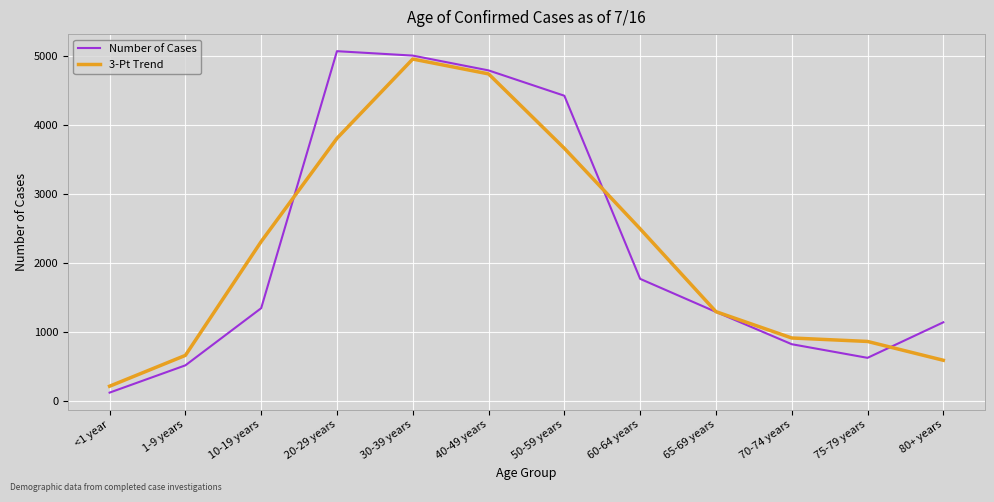

What is the difference between the highest and lowest values at 60-64 years?

726.3